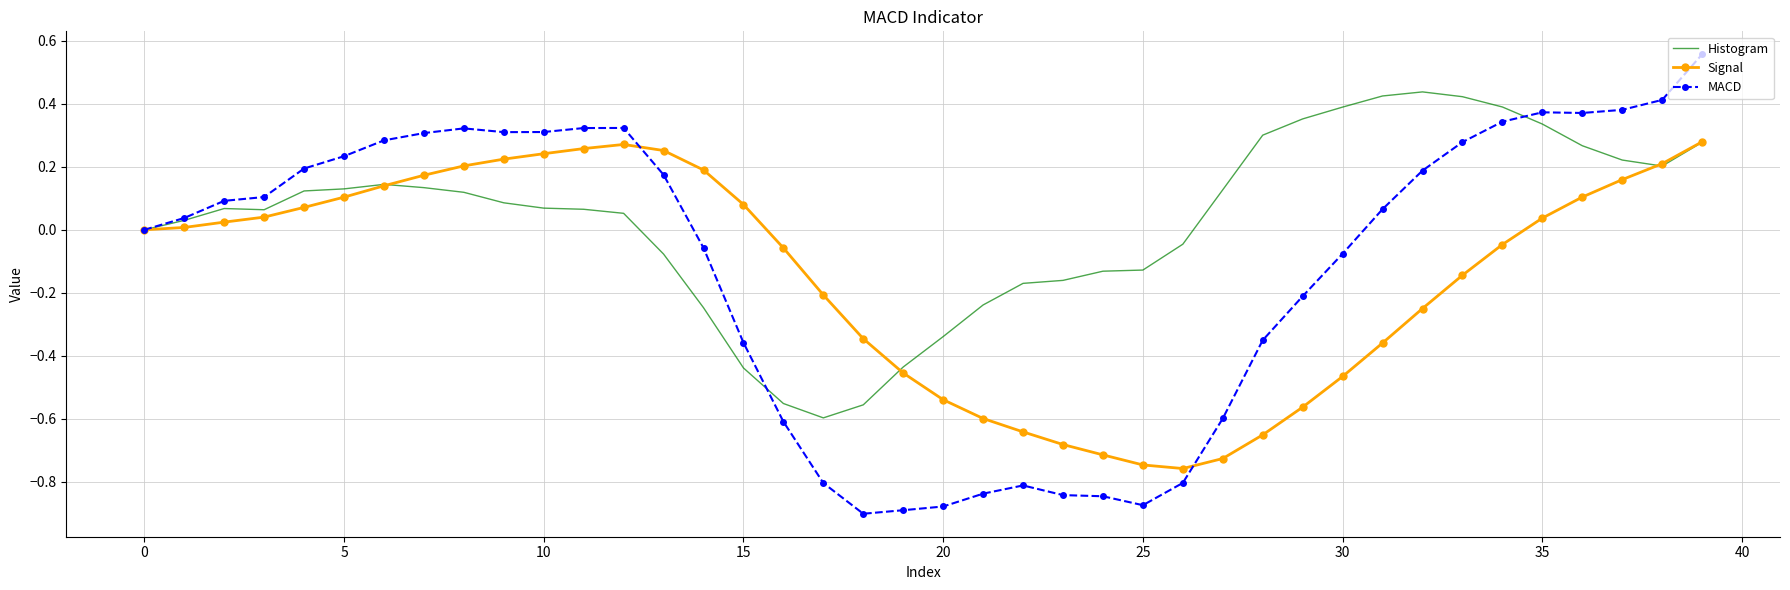

List the series in order of their peak value, highest first.

MACD, Histogram, Signal